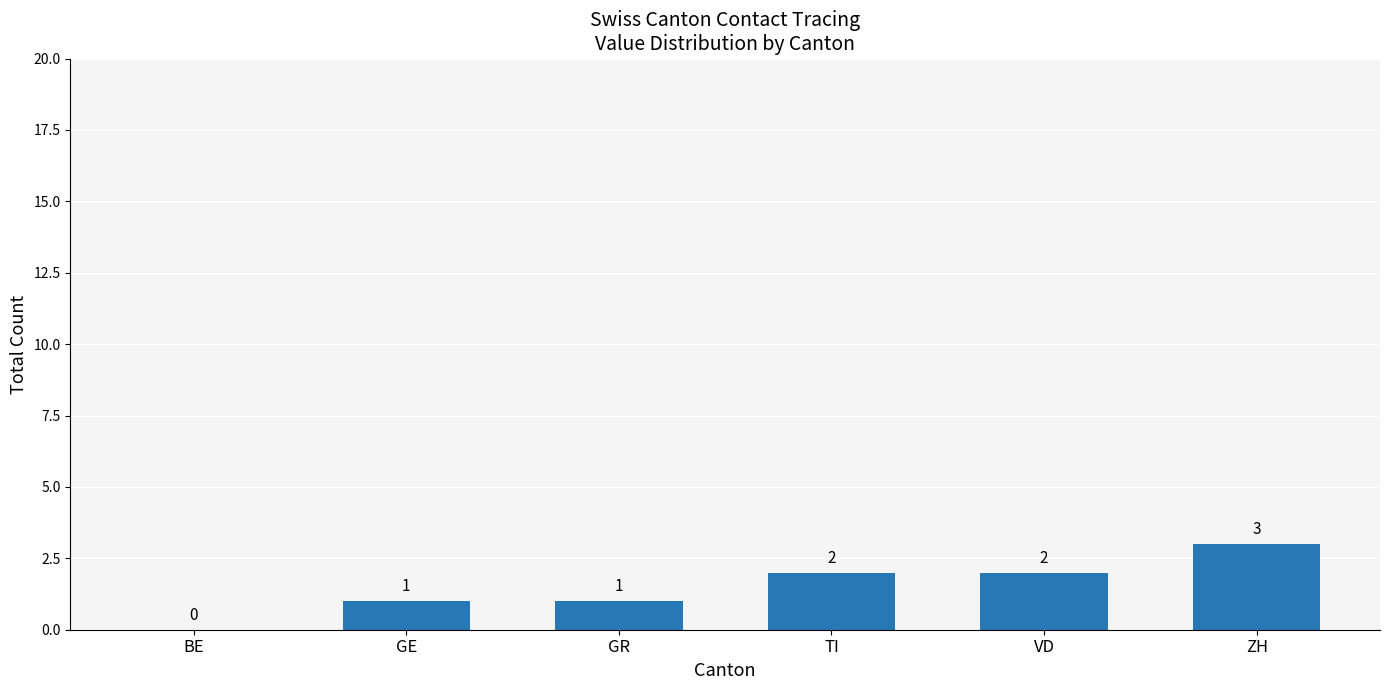

True or false: the data shows 3 at TI.

False